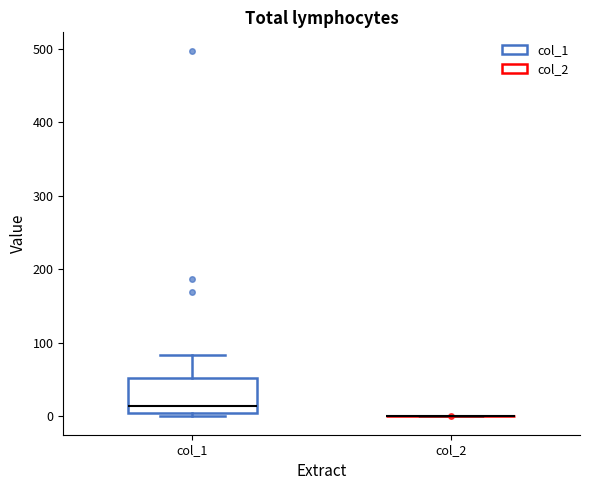

Reading left to right, transcribe this box plot: for each box, give where its median line is, the range the box spans, and where its two whiskers end, as read against the y-axis. The values are not printed on the chart, so give them approximately, as read against the axis.

col_1: median 10, box 0 to 50, whiskers 0 (just below the box's lower edge) to 80
col_2: box collapsed to a line at 0, whiskers 0 to 0